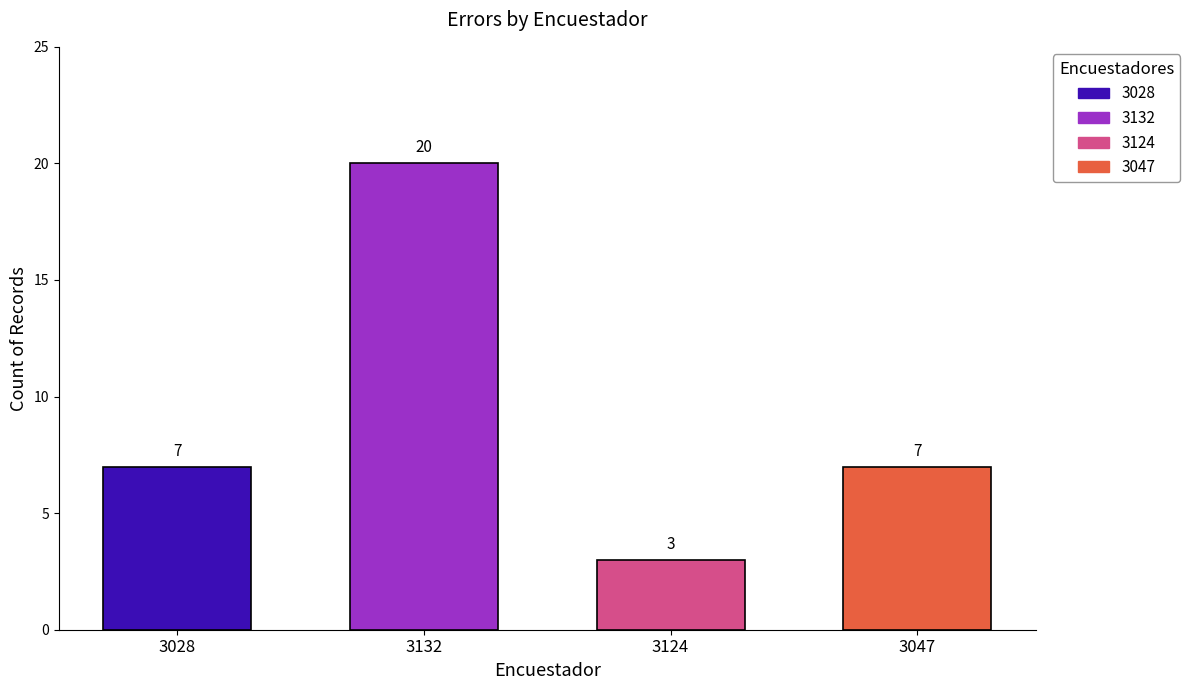

What is the change in value from 3028 to 3132?

+13